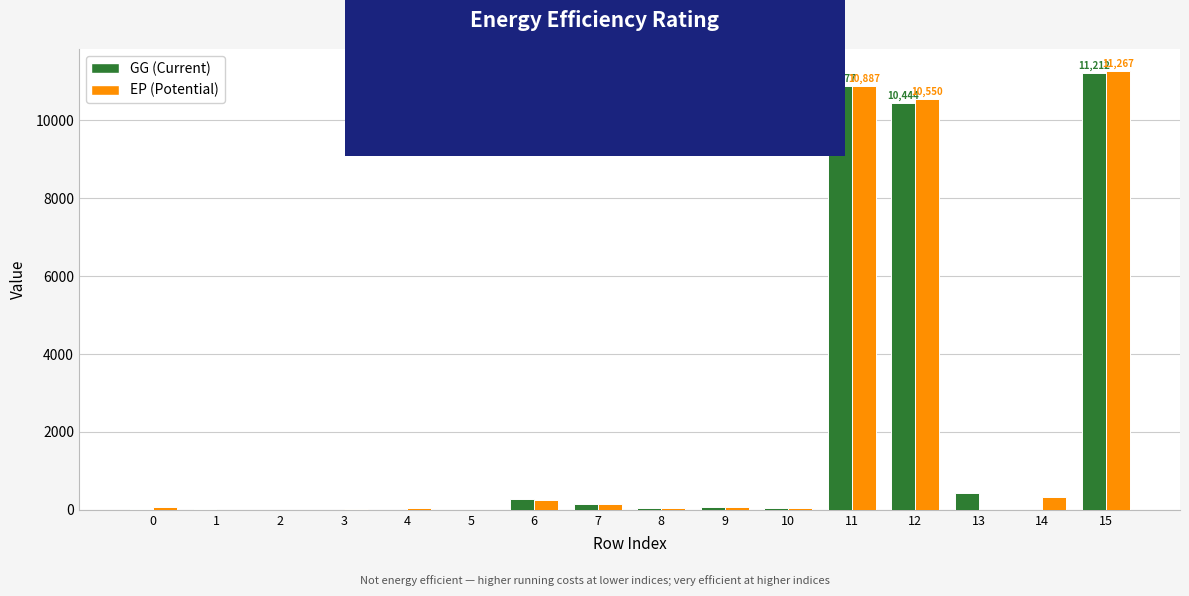

What is the greatest value displayed?

11267.4